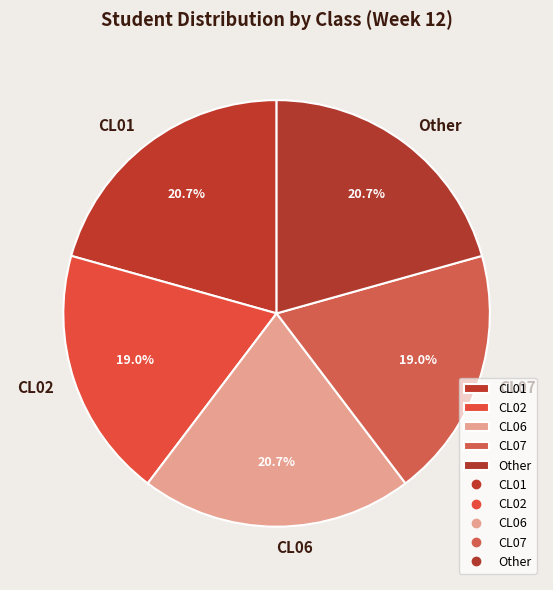

Is it true that CL01 is 21% of the pie?

True